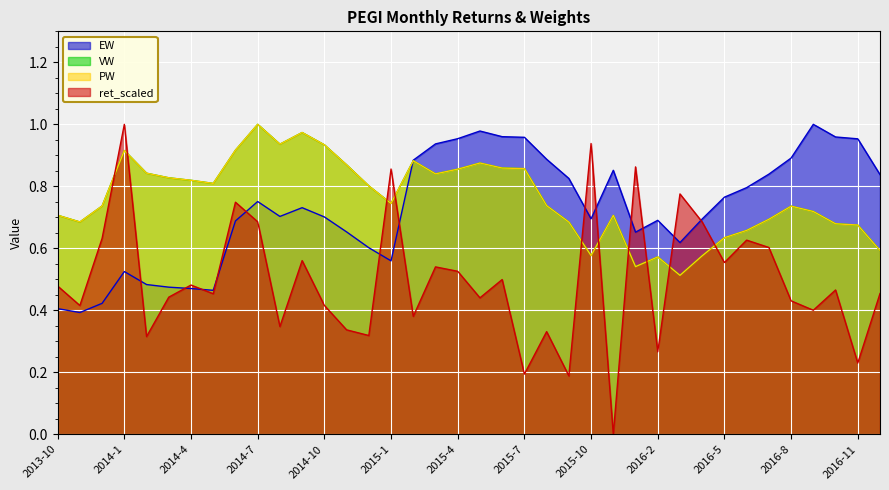

True or false: VW and PW intersect in this chart.

False